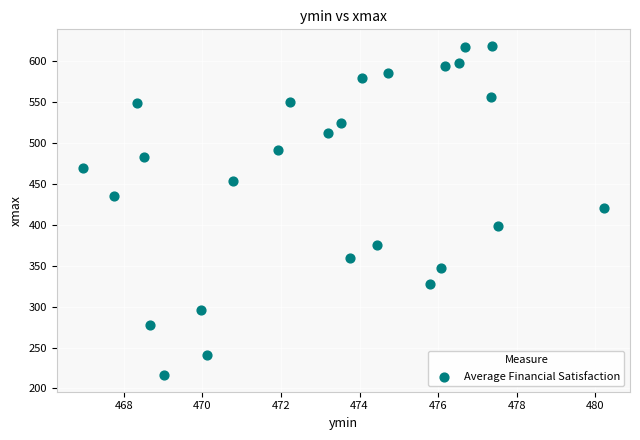

What is the range of X values (max minus min)?

13.3